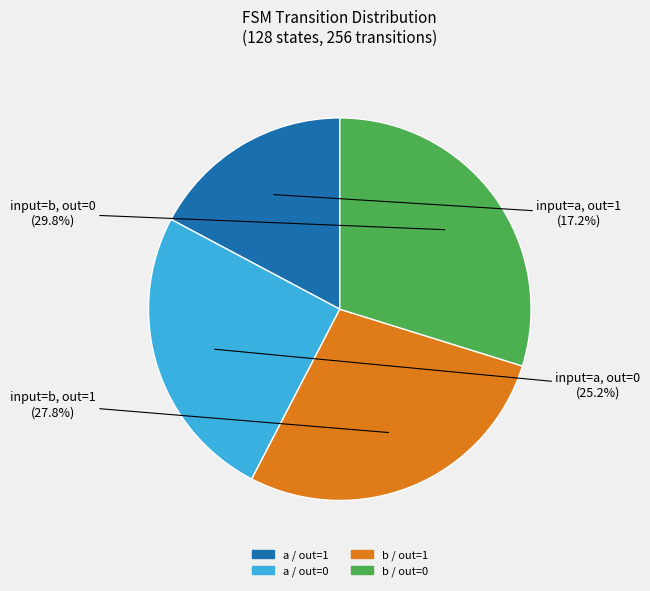

Is there a majority slice in this chart?

No